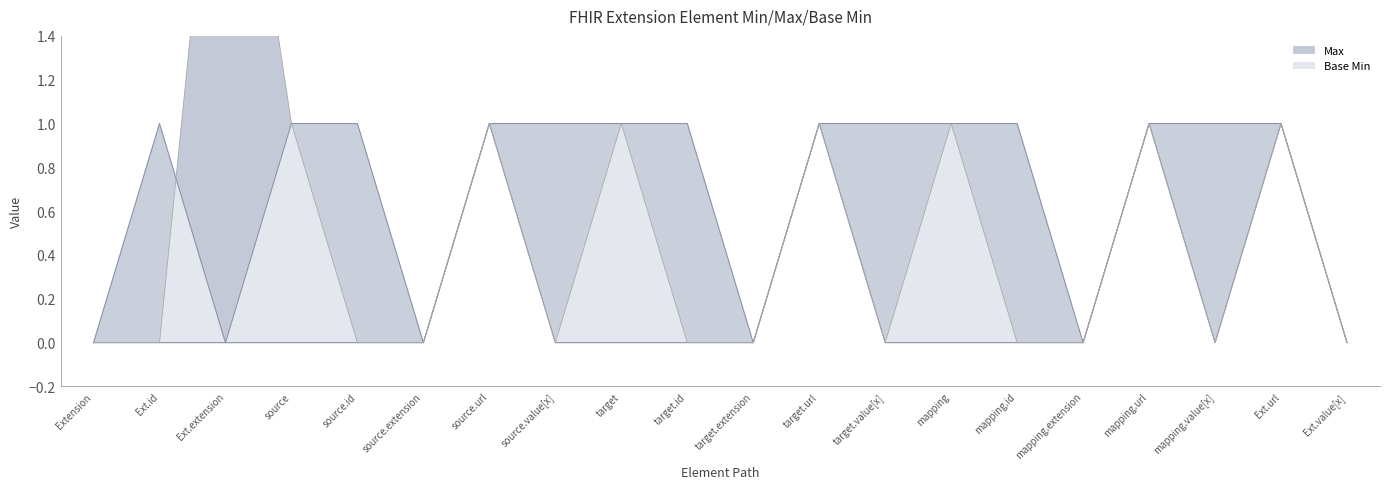

True or false: Base Min and Max cross at least once.

False